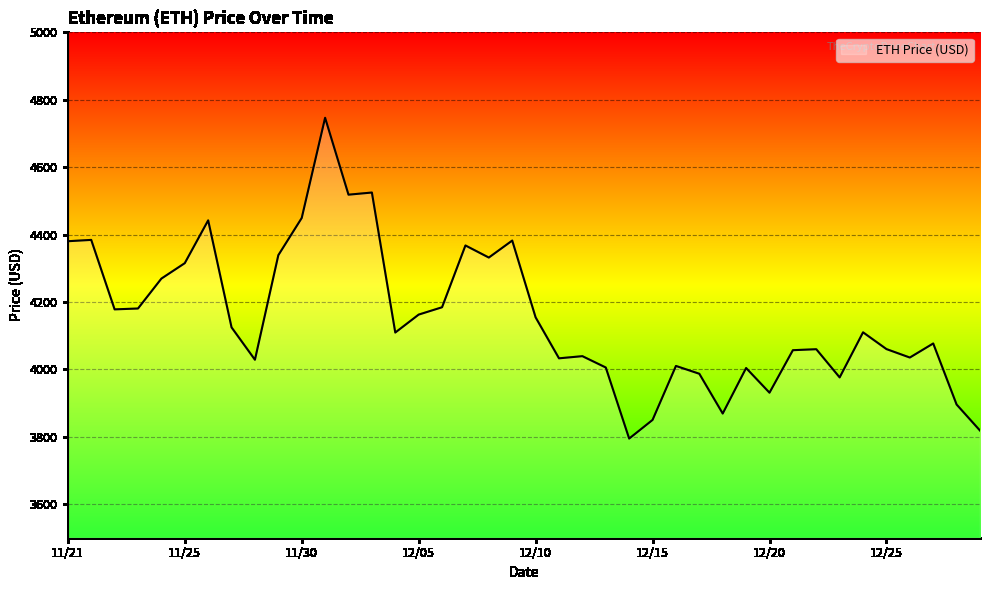

What is the greatest value displayed?

4746.4